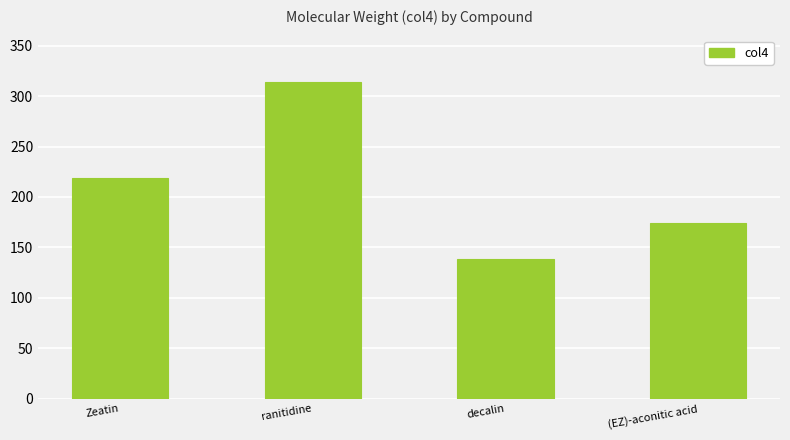

The value at (EZ)-aconitic acid is 71.1. True or false?

False